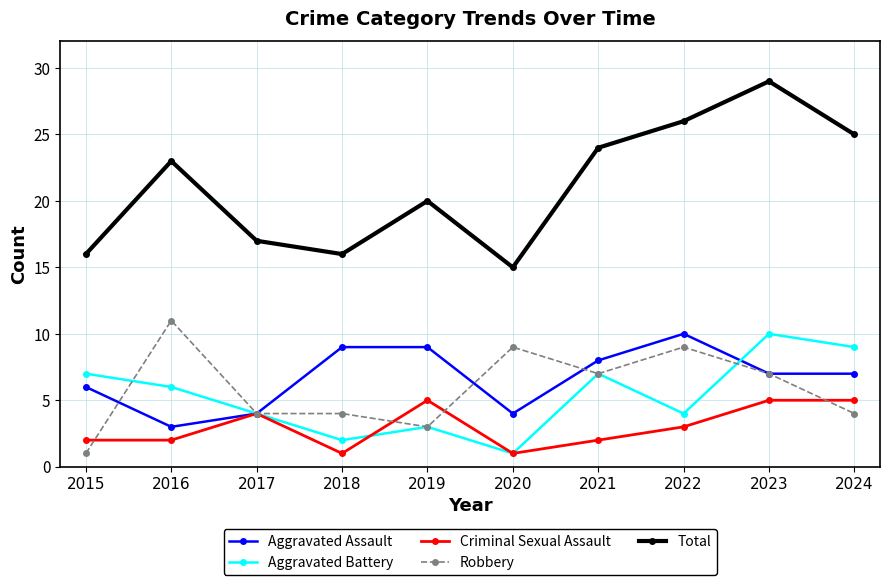

How many categories are shown in the chart?

10